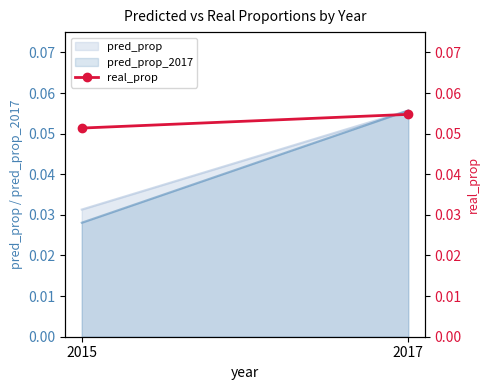

Between 2017 and 2015, which is larger?

2017